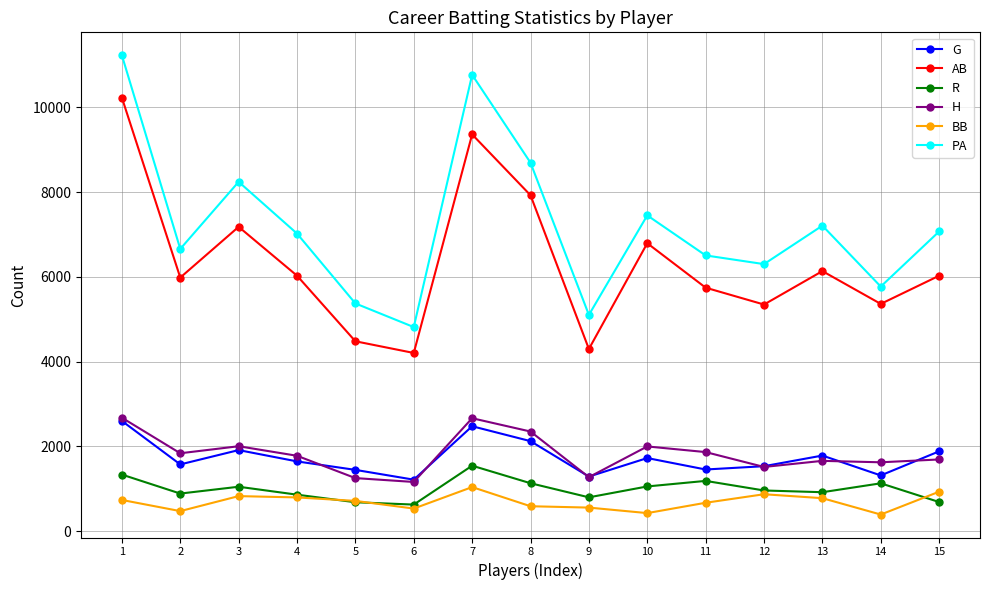

How many interior local peaks does the AB series have?

4